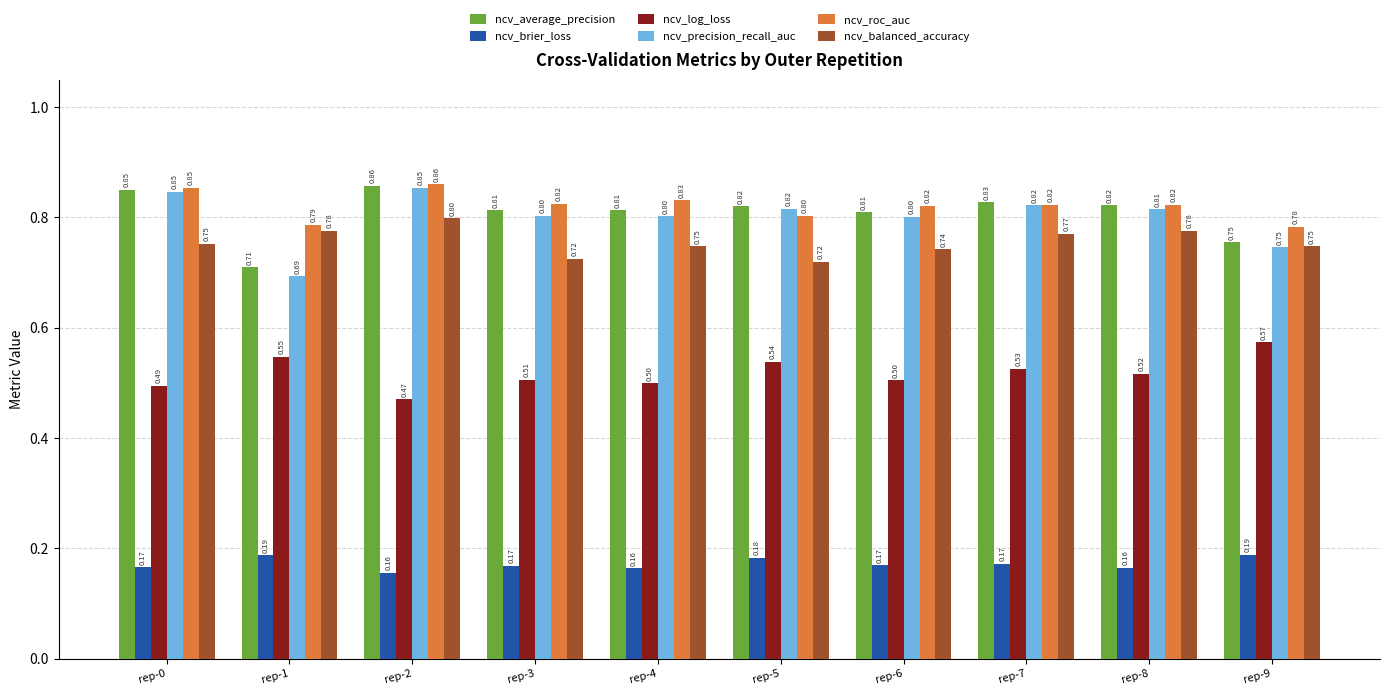

Where is ncv_precision_recall_auc nearest to the value 0?

rep-1